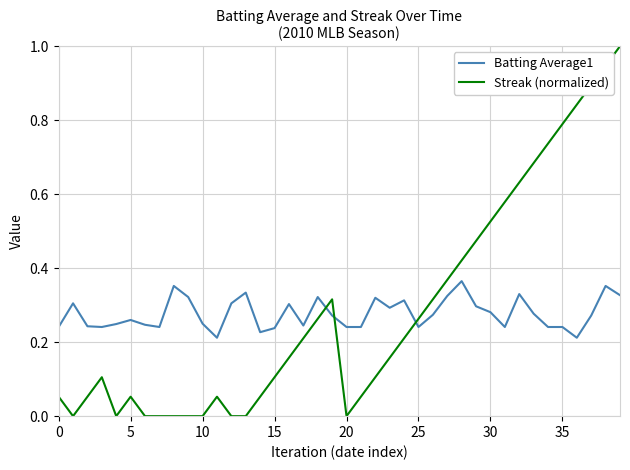

What are all the series names shown in the legend?

Batting Average1, Streak (normalized)